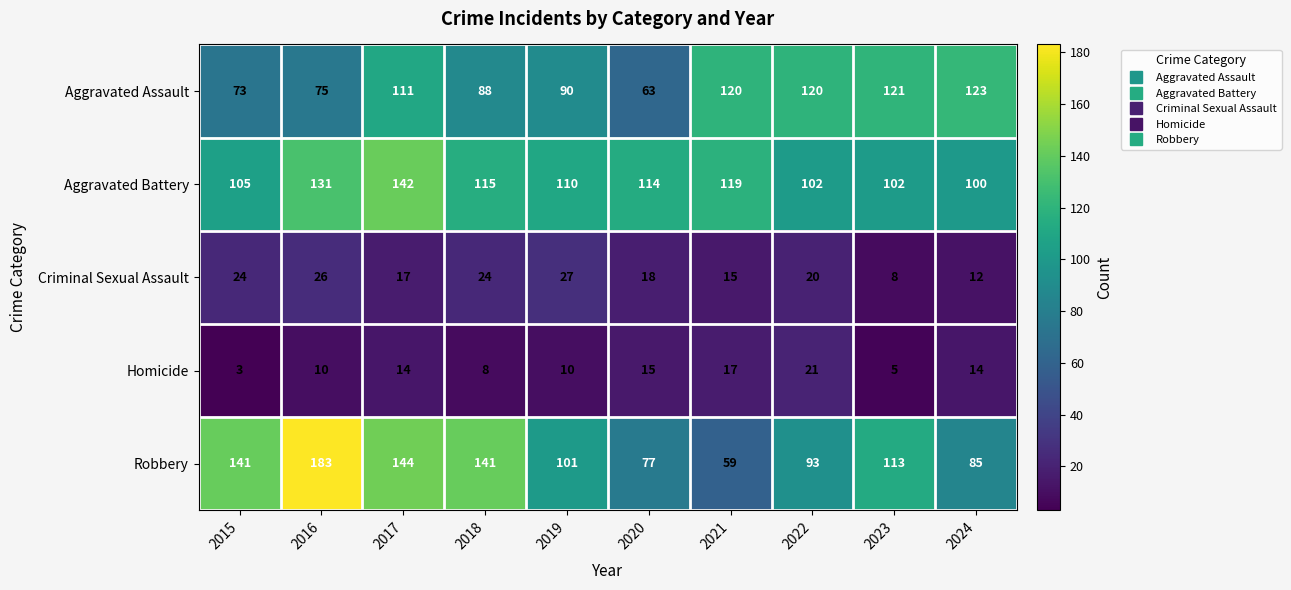

At which label does Aggravated Battery reach its peak?

2017